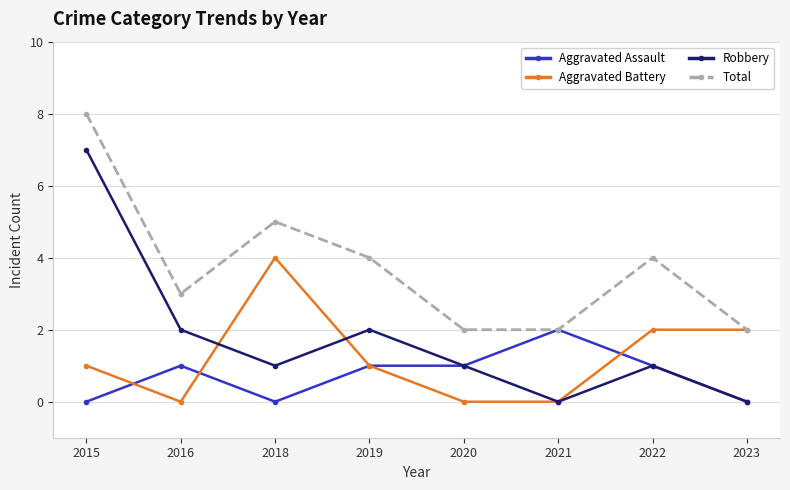

Which category has the highest value across all series?

2015